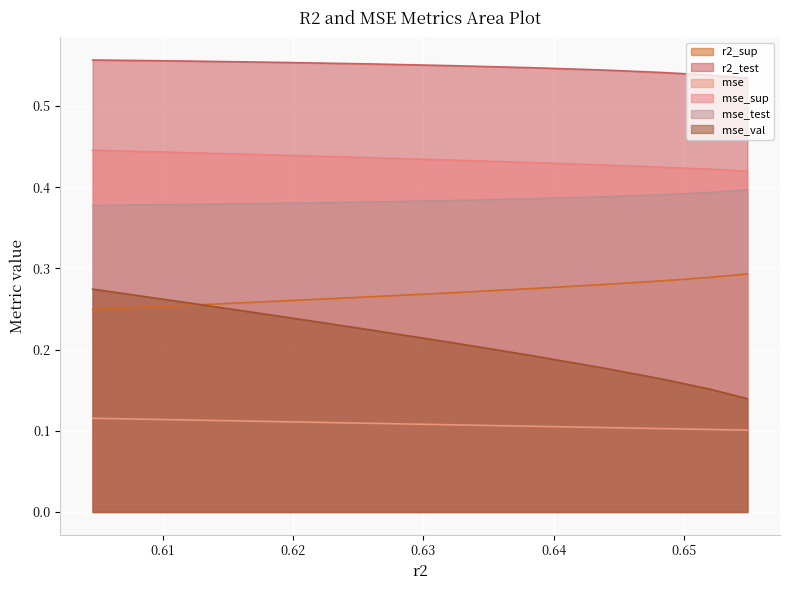

Between model_4_9_4 and model_4_9_5, which series saw the biggest shift?

mse_val